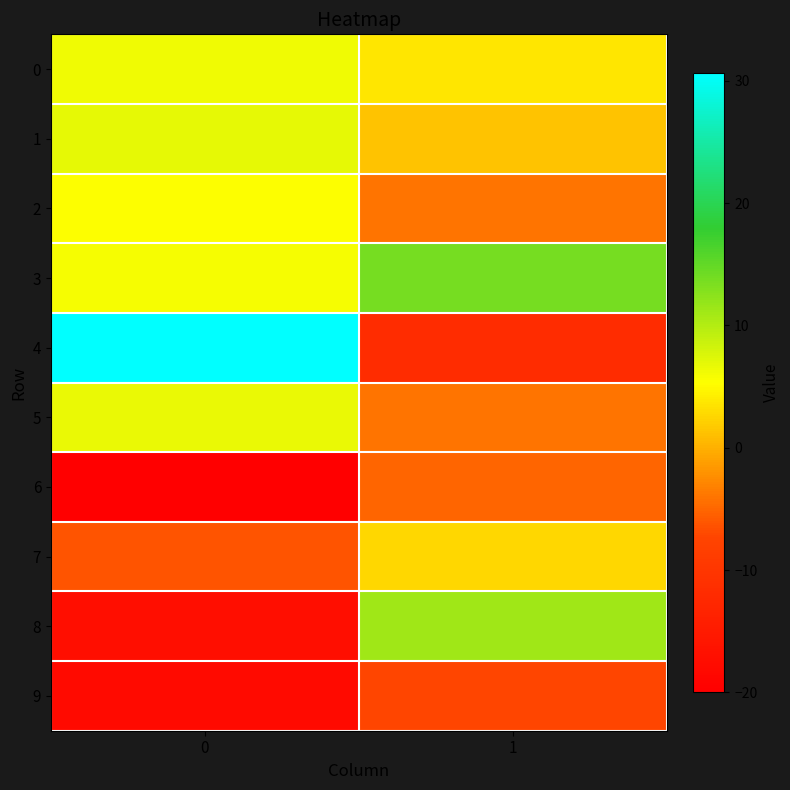

What is the difference between the highest and lowest values at 1?

25.6